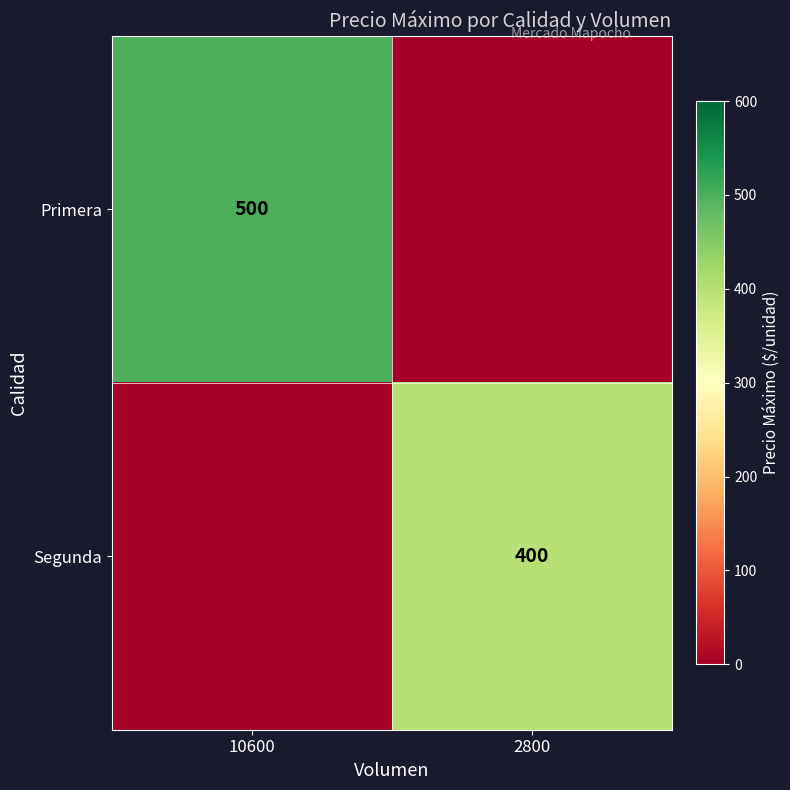

Between 10600 and 2800, which is larger?

10600